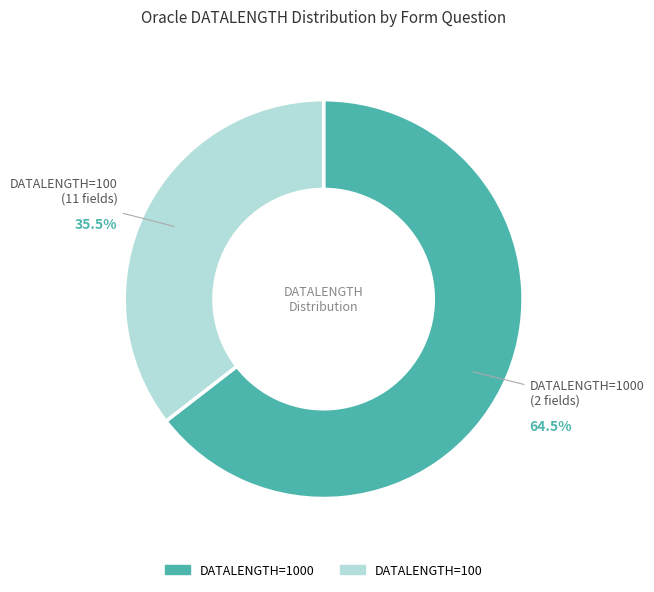

Does any single category account for the majority?

Yes